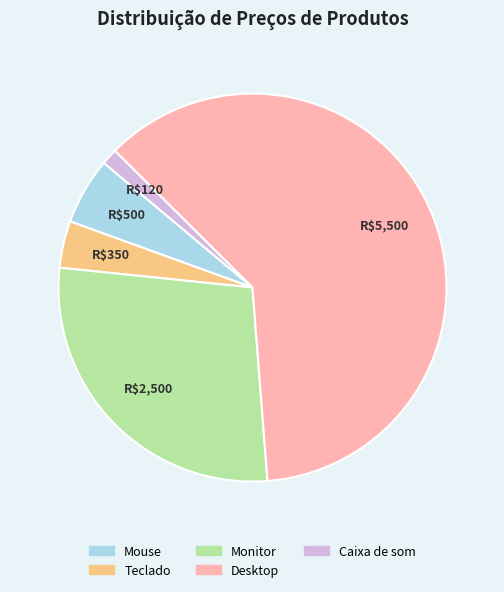

What is the largest slice in the pie chart?

Desktop